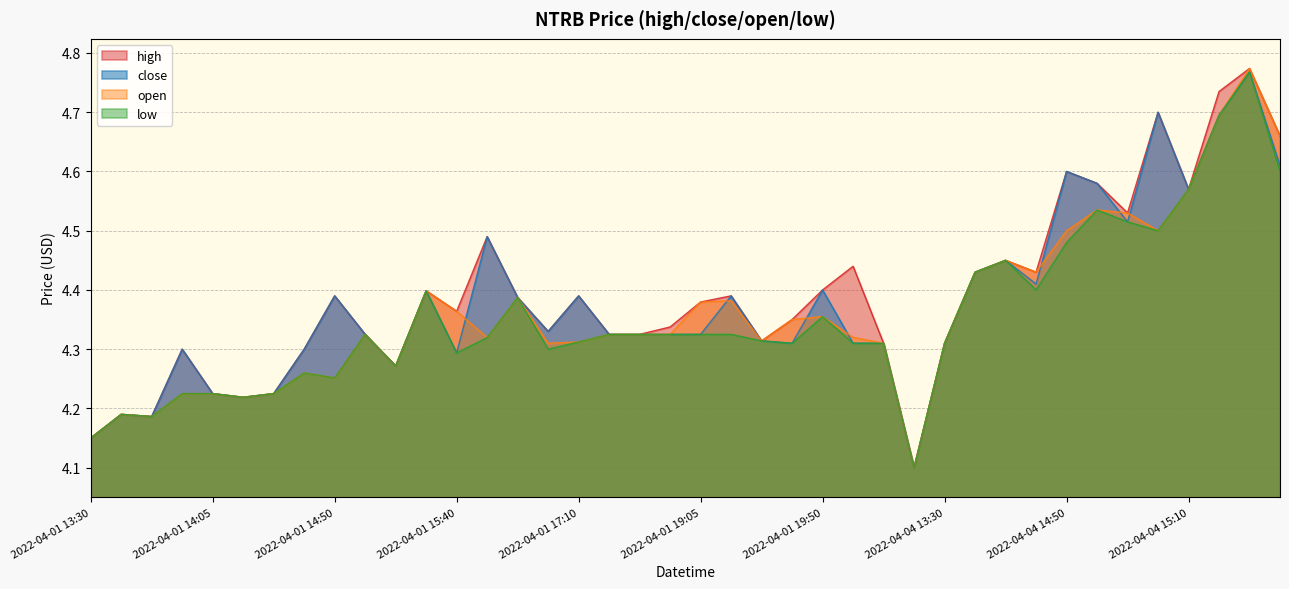

What are all the series names shown in the legend?

high, close, open, low